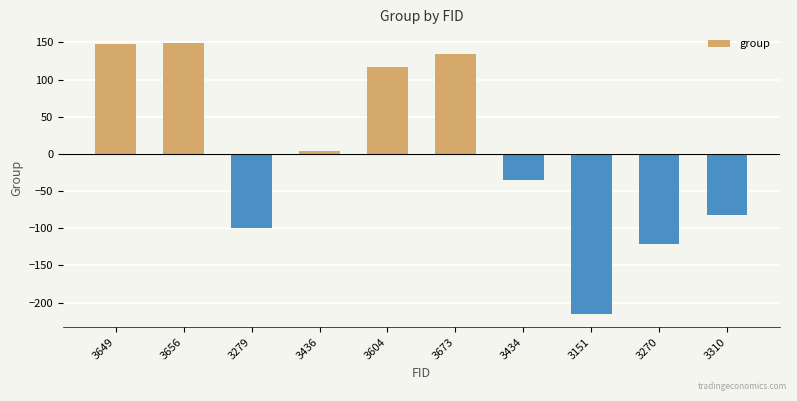

Which has a higher value, 3270 or 3604?

3604